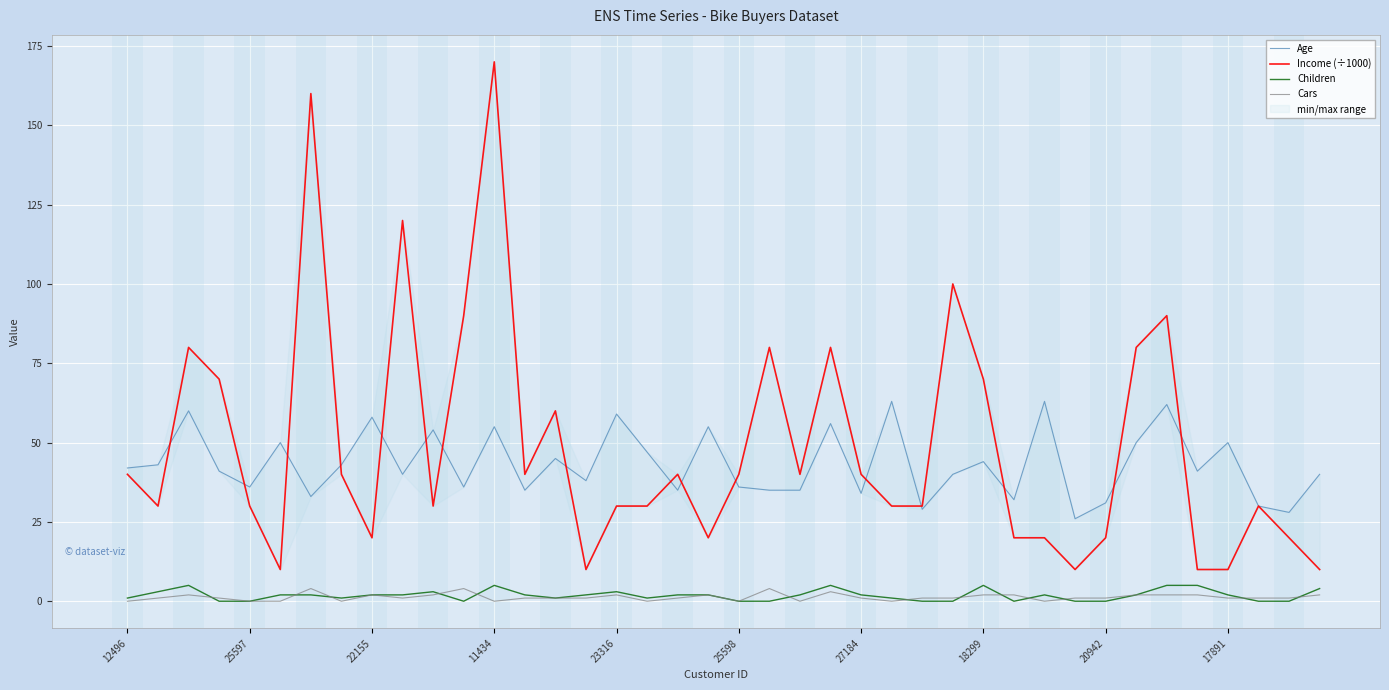

In Children, how many points are lower than both neighbors (excluding endpoints)?

5